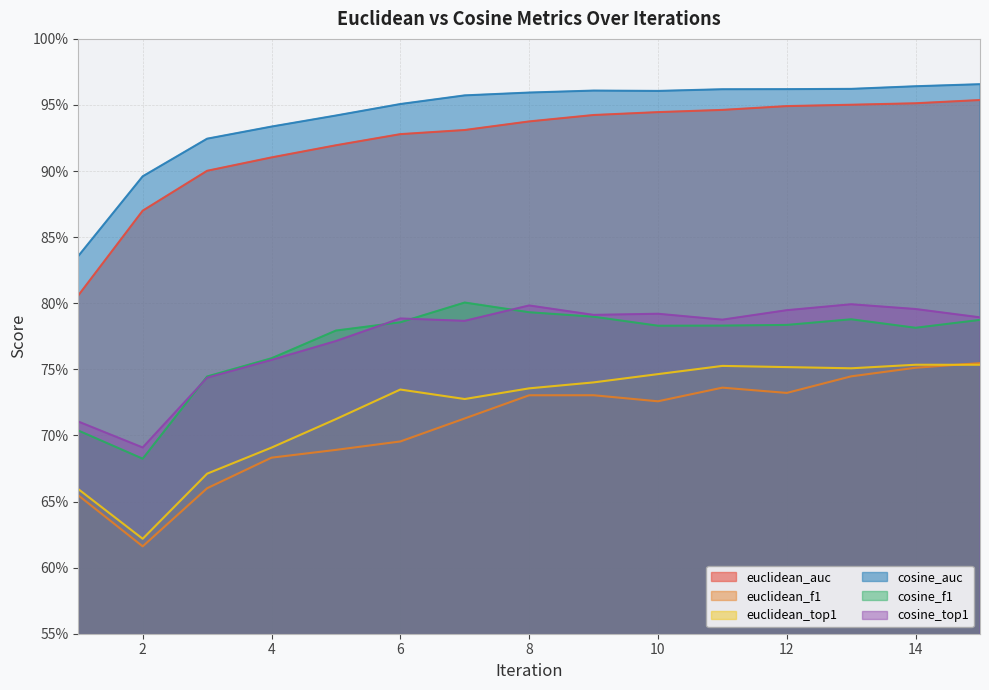

Reading left to right, list all the values displayed in this chart.

euclidean_auc: 0.8	0.9	0.9	0.9	0.9	0.9	0.9	0.9	0.9	0.9	0.9	0.9	1.0	1.0	1.0
euclidean_f1: 0.7	0.6	0.7	0.7	0.7	0.7	0.7	0.7	0.7	0.7	0.7	0.7	0.7	0.8	0.8
euclidean_top1: 0.7	0.6	0.7	0.7	0.7	0.7	0.7	0.7	0.7	0.7	0.8	0.8	0.8	0.8	0.8
cosine_auc: 0.8	0.9	0.9	0.9	0.9	1.0	1.0	1.0	1.0	1.0	1.0	1.0	1.0	1.0	1.0
cosine_f1: 0.7	0.7	0.7	0.8	0.8	0.8	0.8	0.8	0.8	0.8	0.8	0.8	0.8	0.8	0.8
cosine_top1: 0.7	0.7	0.7	0.8	0.8	0.8	0.8	0.8	0.8	0.8	0.8	0.8	0.8	0.8	0.8